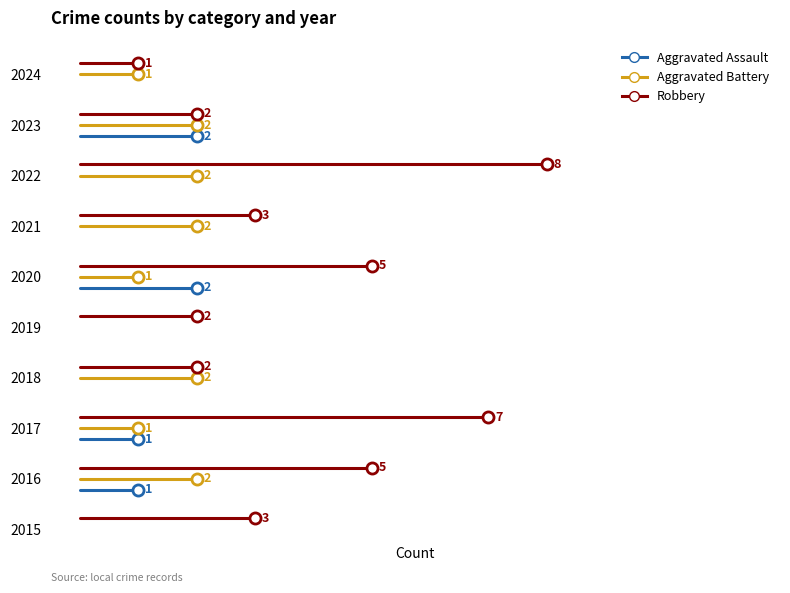

Is it true that Aggravated Assault equals 1 at 2017?

True